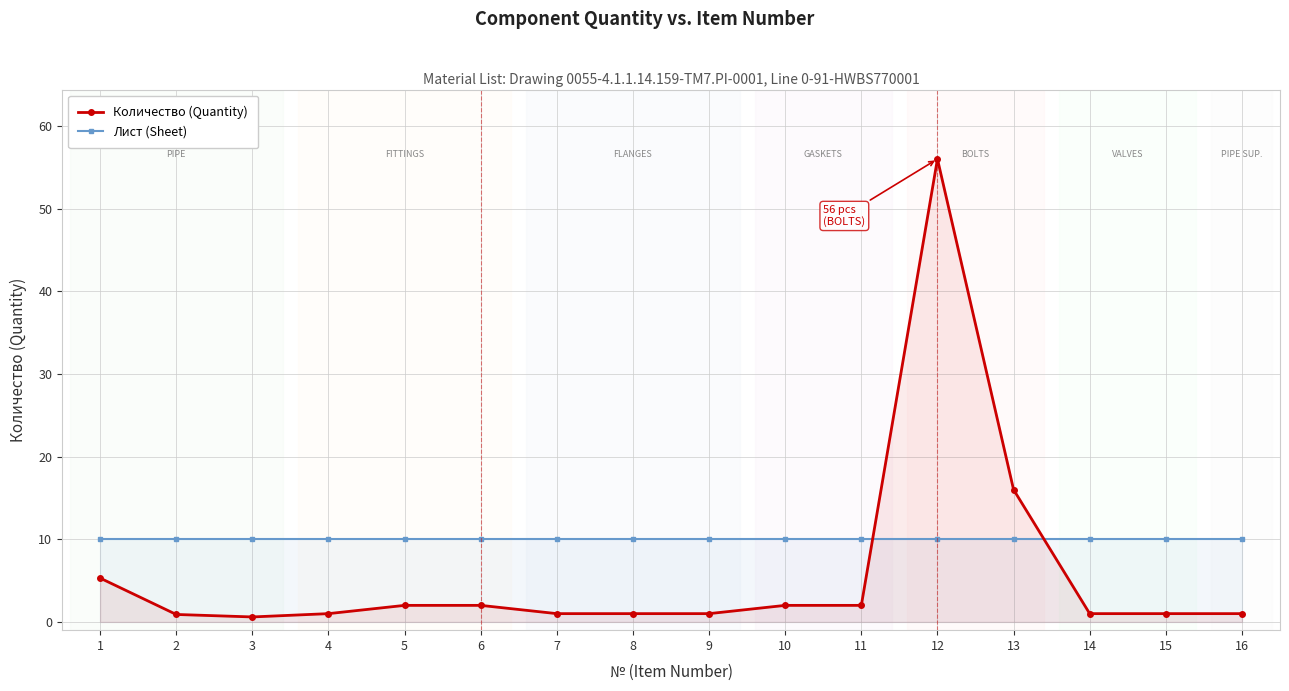

How many times do Количество (Quantity) and Лист (Sheet) cross each other?

2